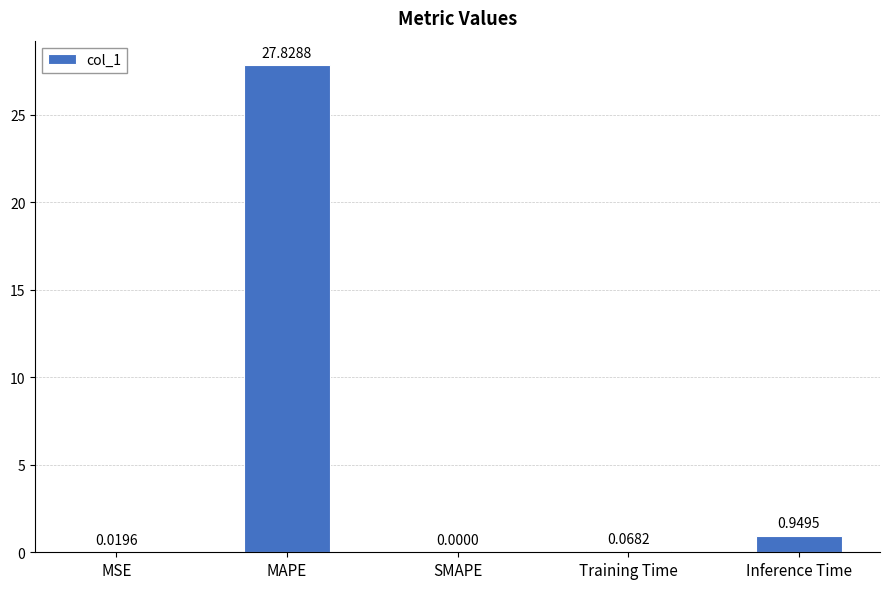

What is the change in value from MSE to Inference Time?

+0.9